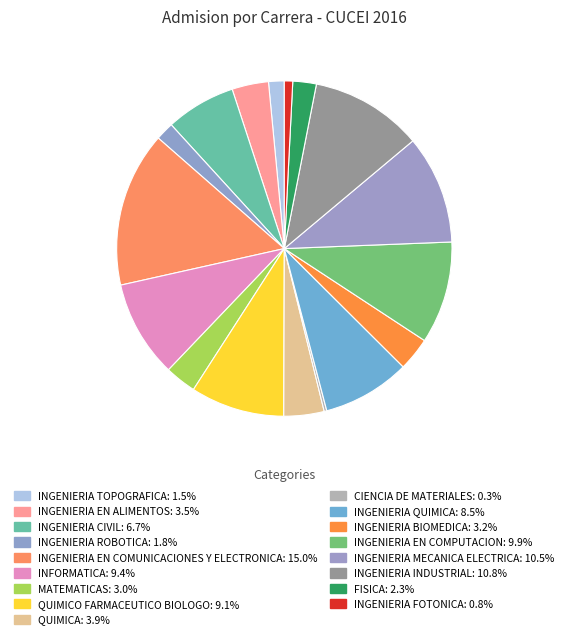

To the nearest percent, what is the difference between the largest and smallest slice percentages?

15%